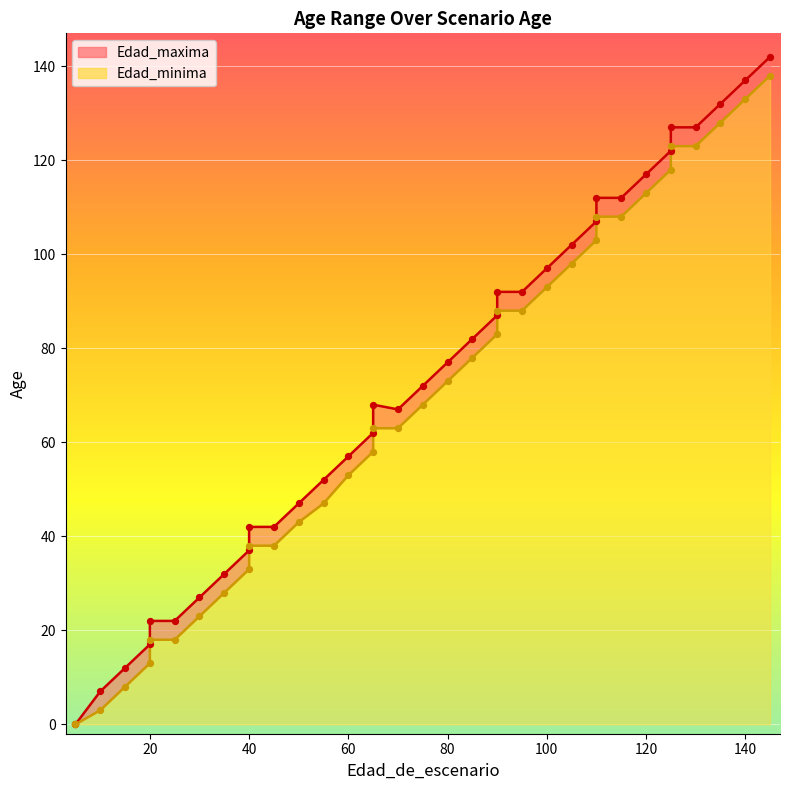

Which series has the largest total across all categories?

Edad_maxima line